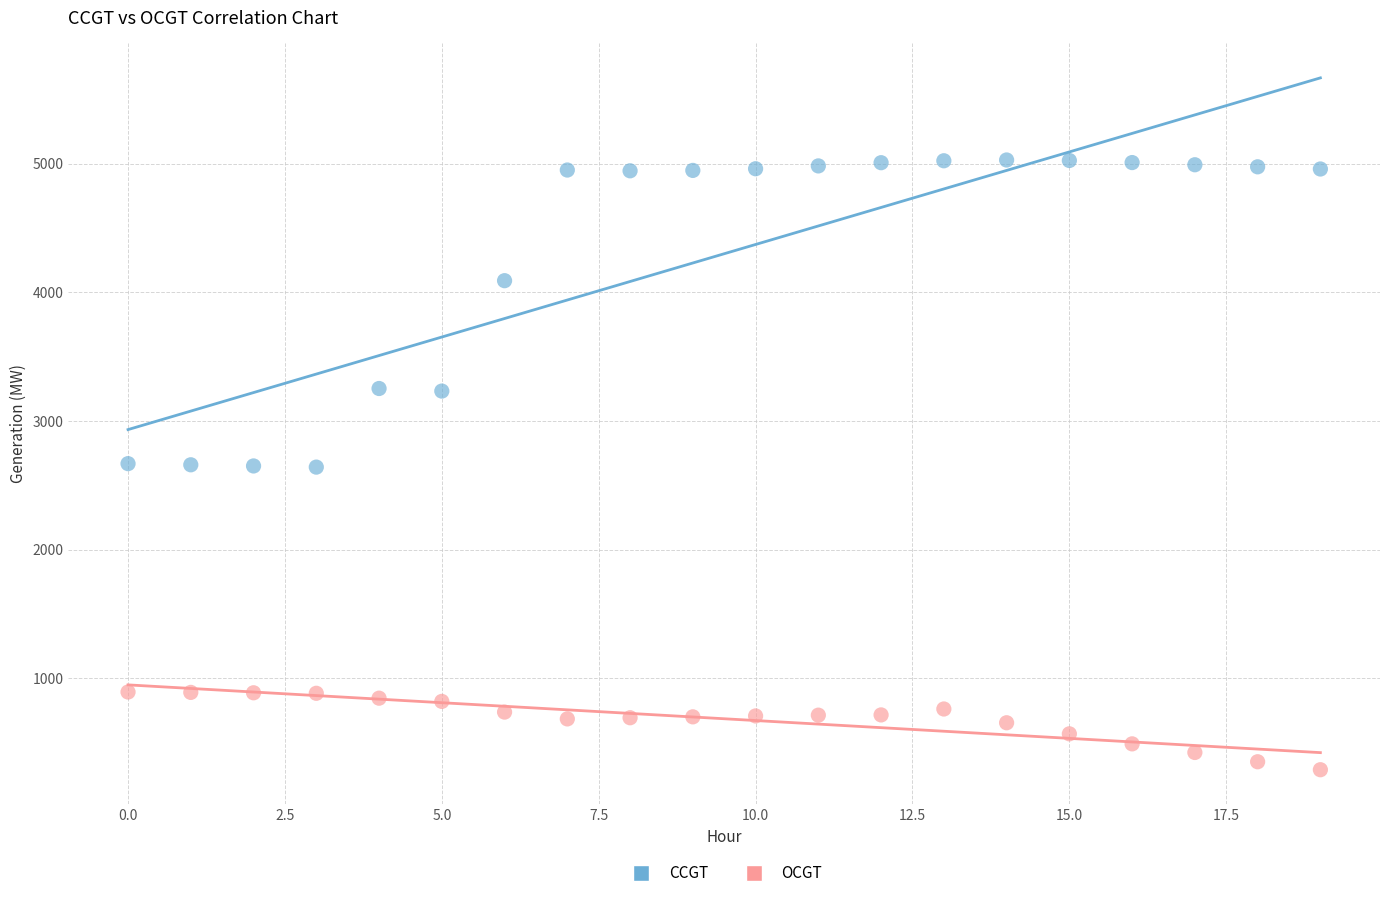

Which series reaches the maximum Y coordinate?

CCGT